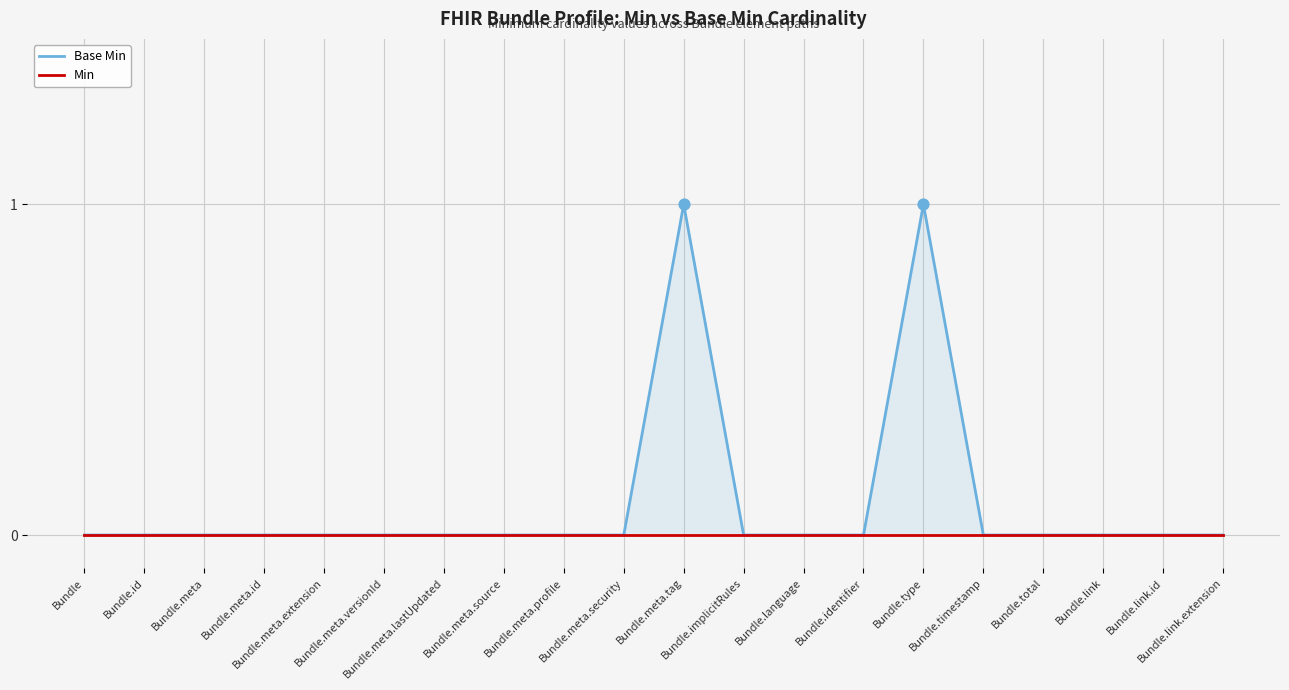

Which series has the largest total across all categories?

Base Min